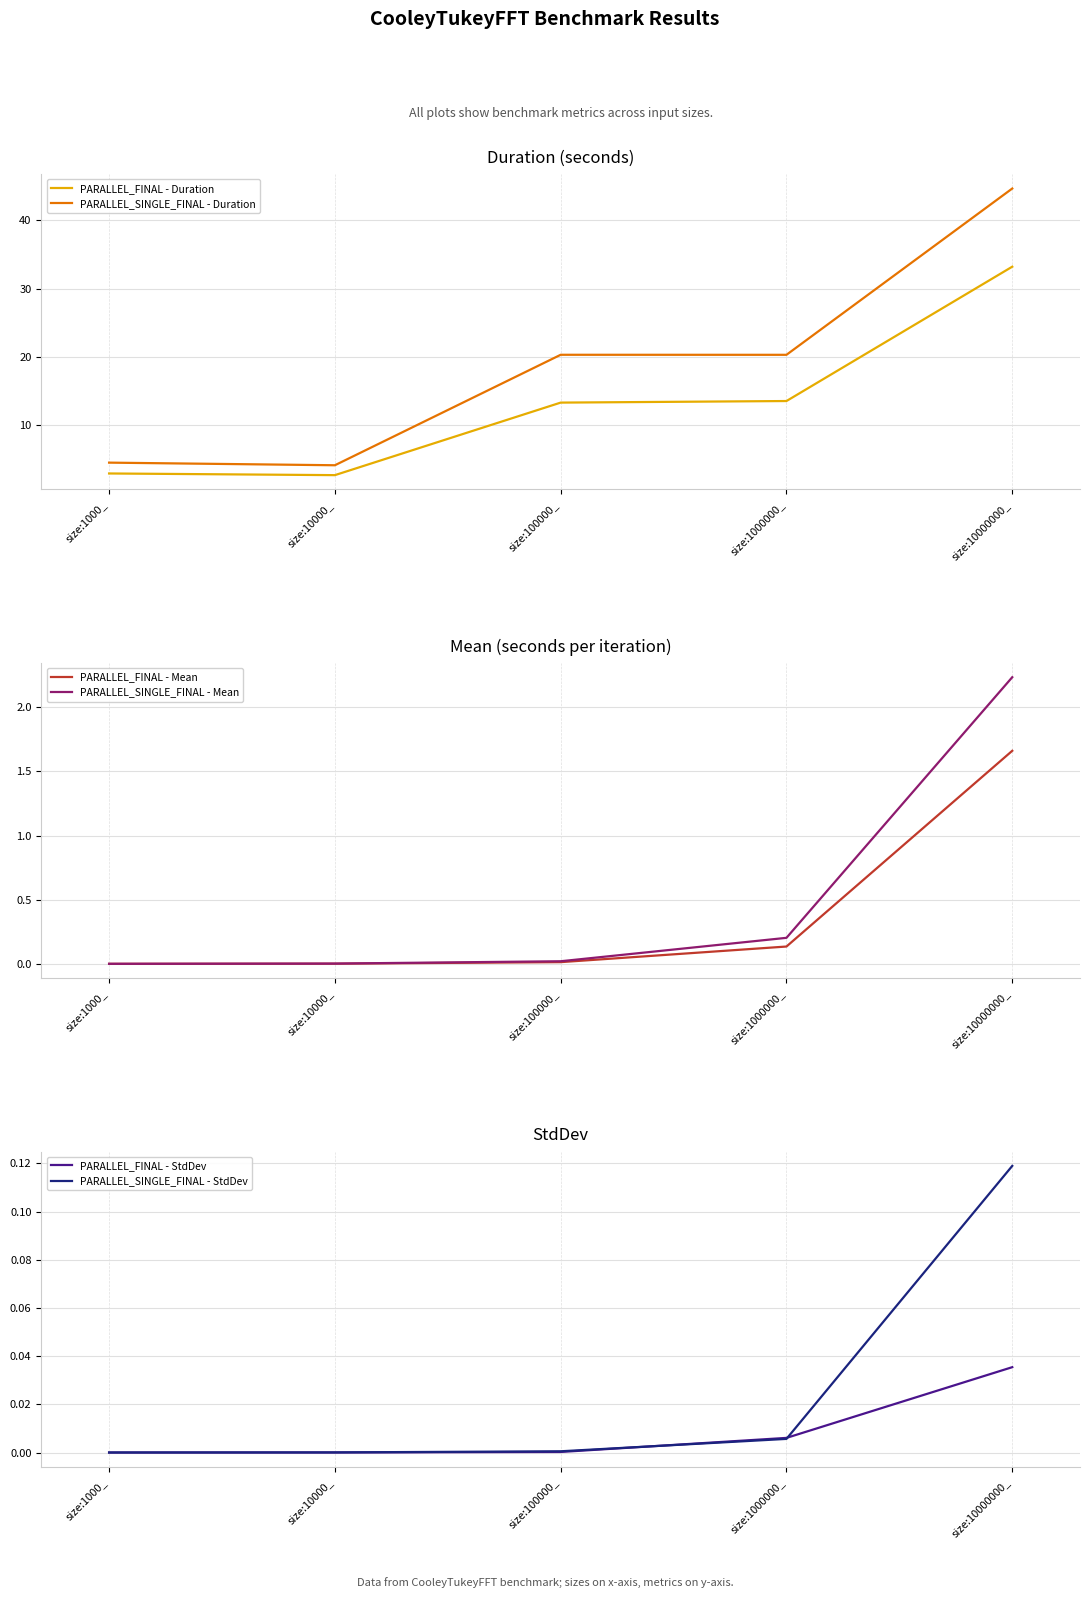

Which series has the largest total across all categories?

PARALLEL_SINGLE_FINAL - Duration